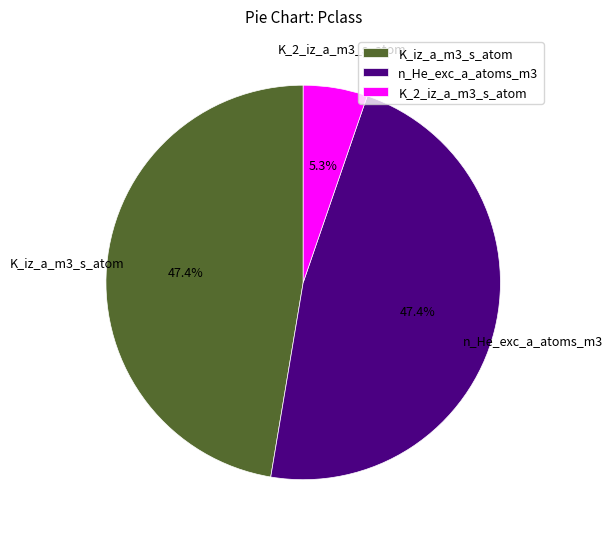

Do K_iz_a_m3_s_atom and n_He_exc_a_atoms_m3 together represent more than half of the pie?

Yes